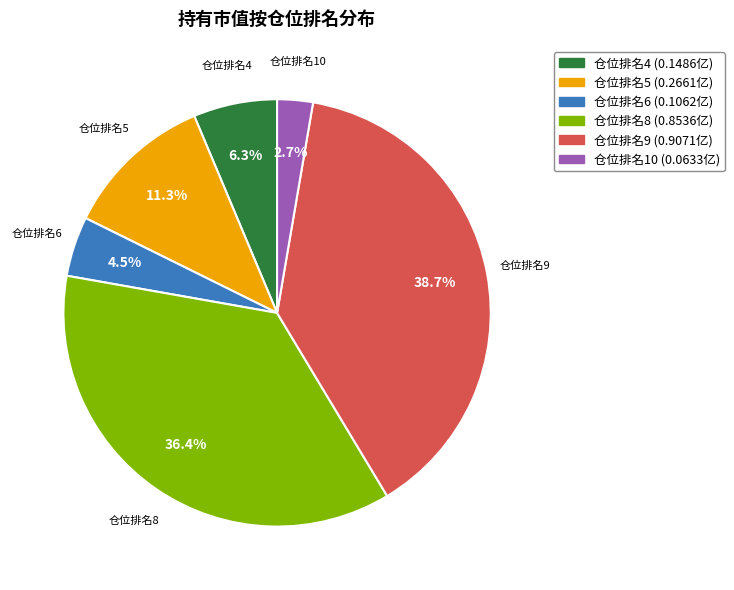

Is there any slice that represents more than half of the pie?

No